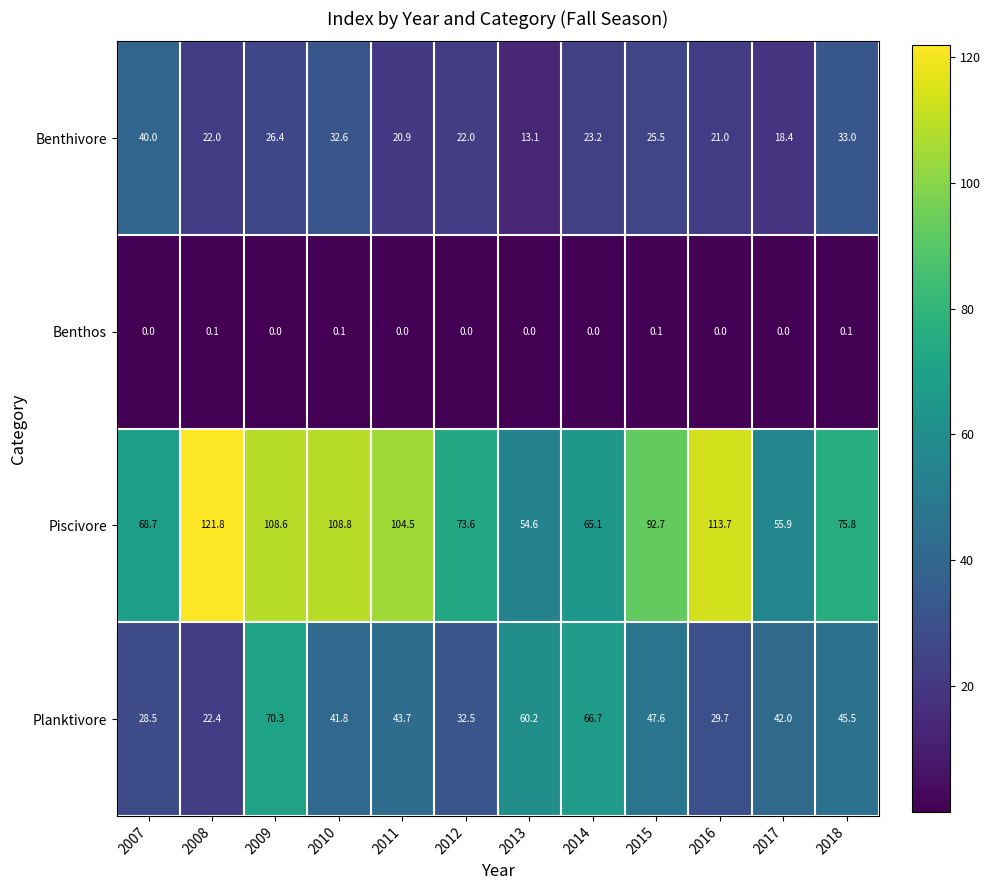

What is the total value across all series at 2016?

164.4